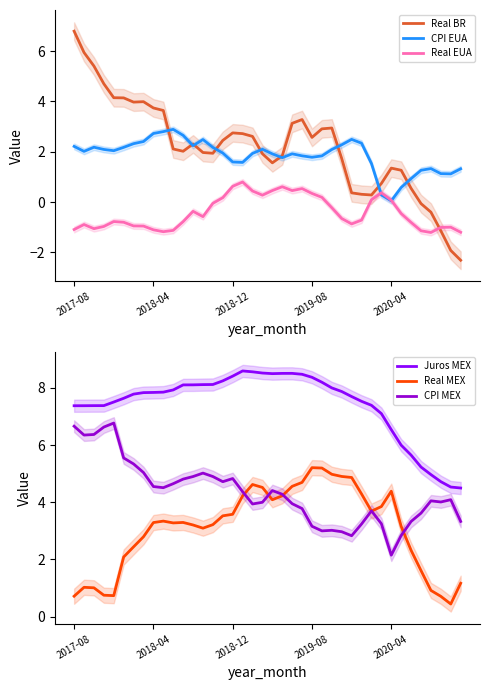

Which series has the widest spread of values?

Real BR